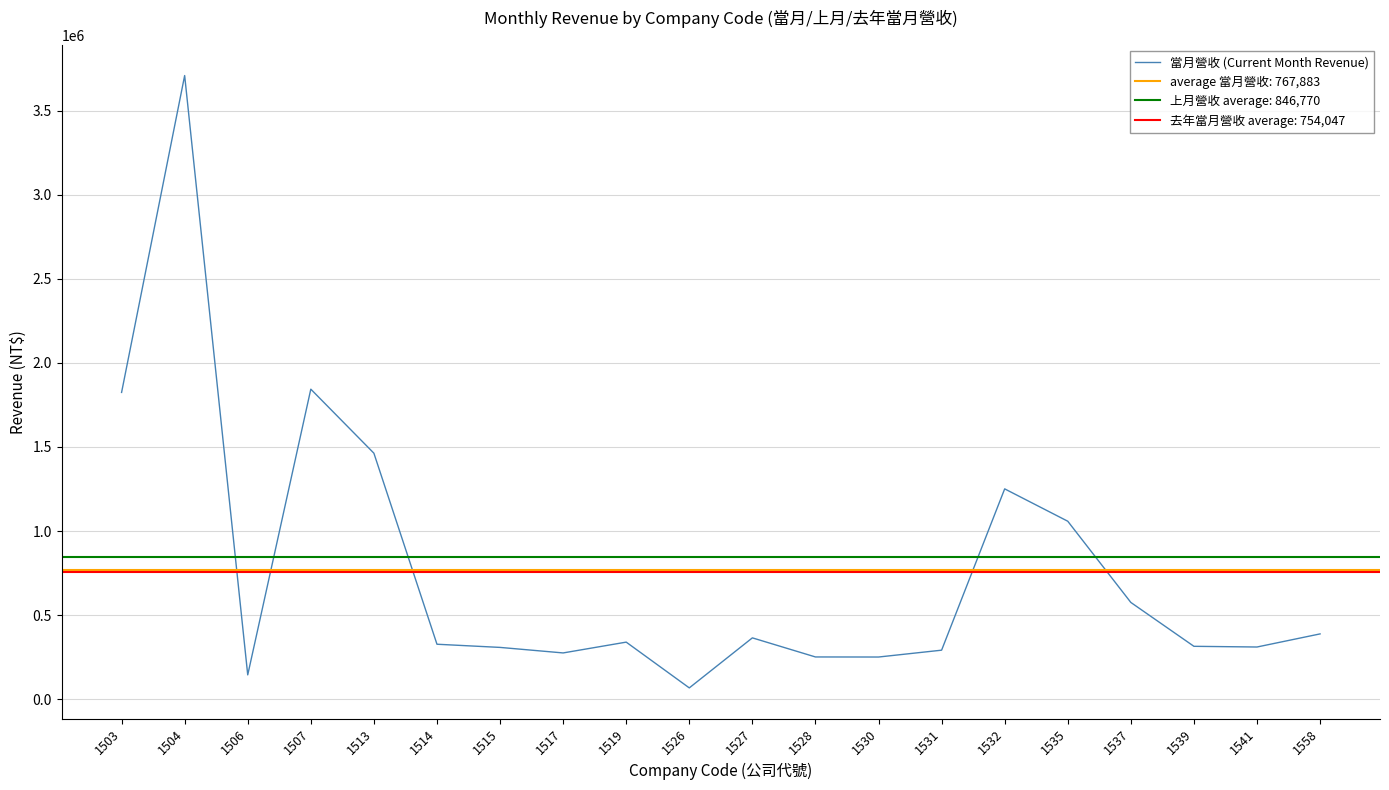

How many categories are shown in the chart?

20